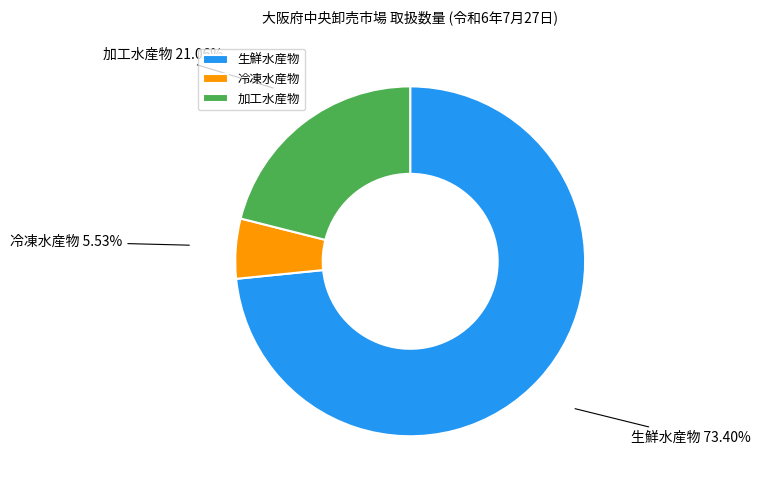

True or false: 冷凍水産物 accounts for 1% of the total.

False